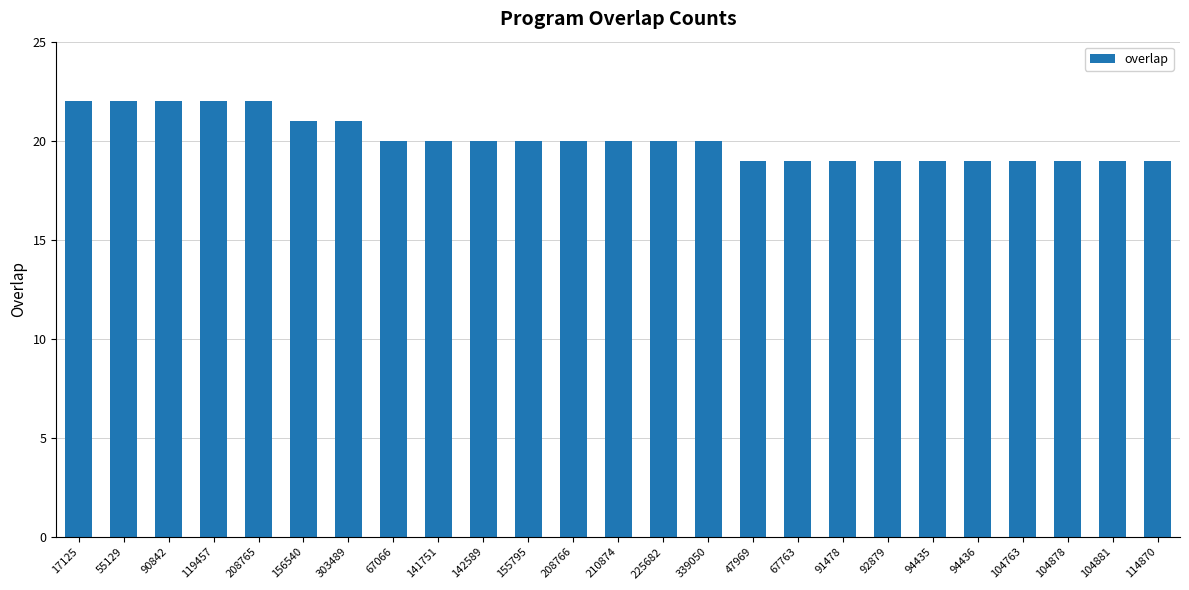

Is it true that the value at 225682 is 29?

False